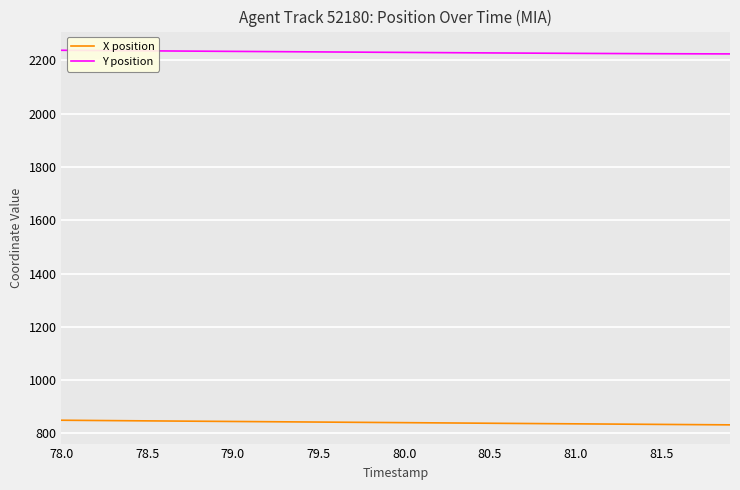

What is the smallest value displayed?

832.0